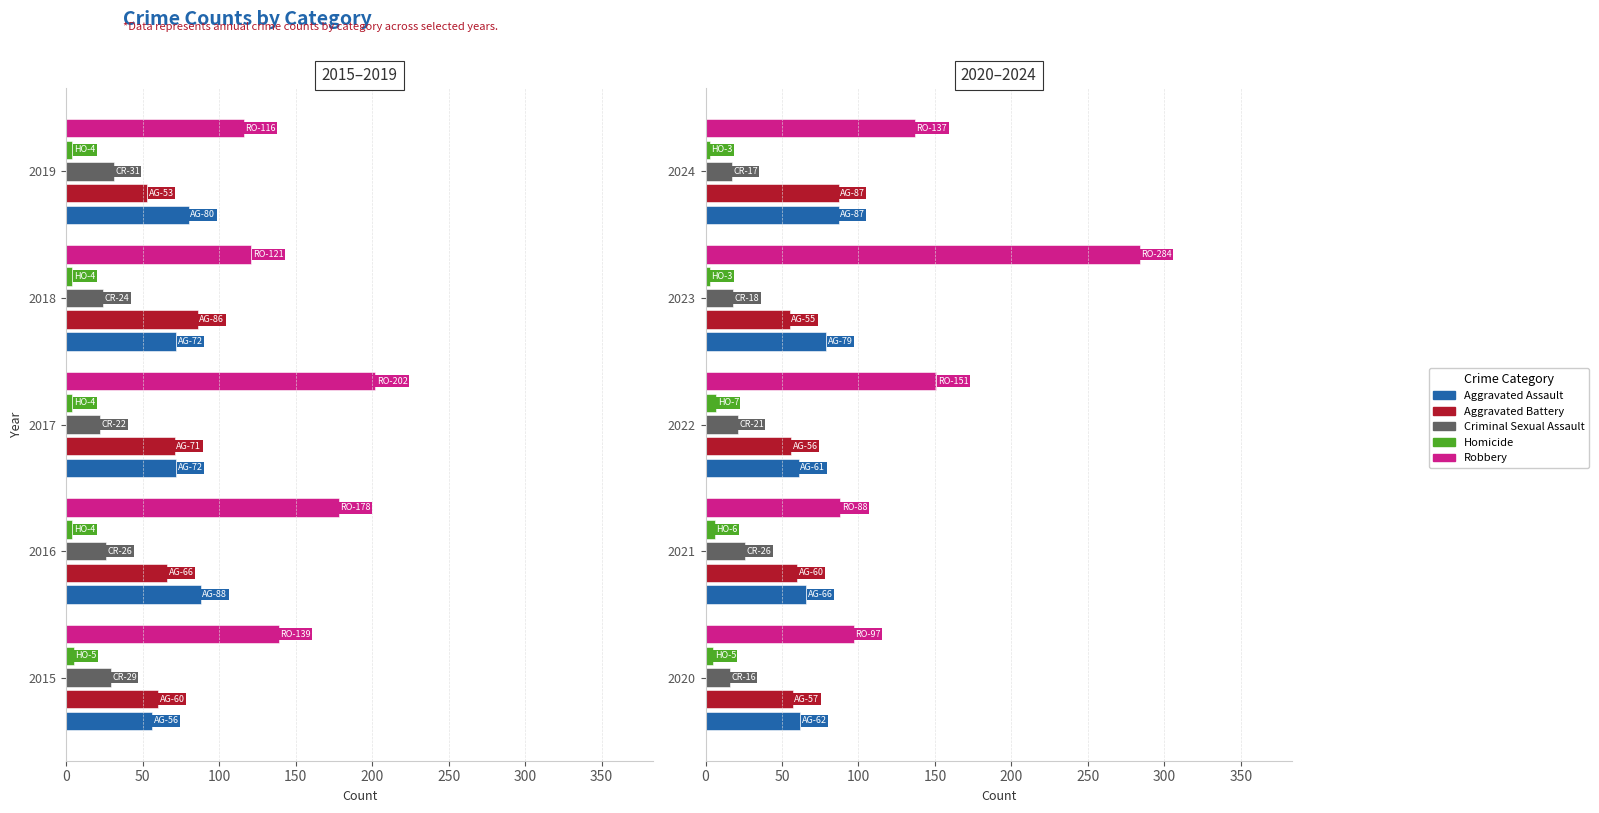

At how many categories does at least one series exceed 26?

5